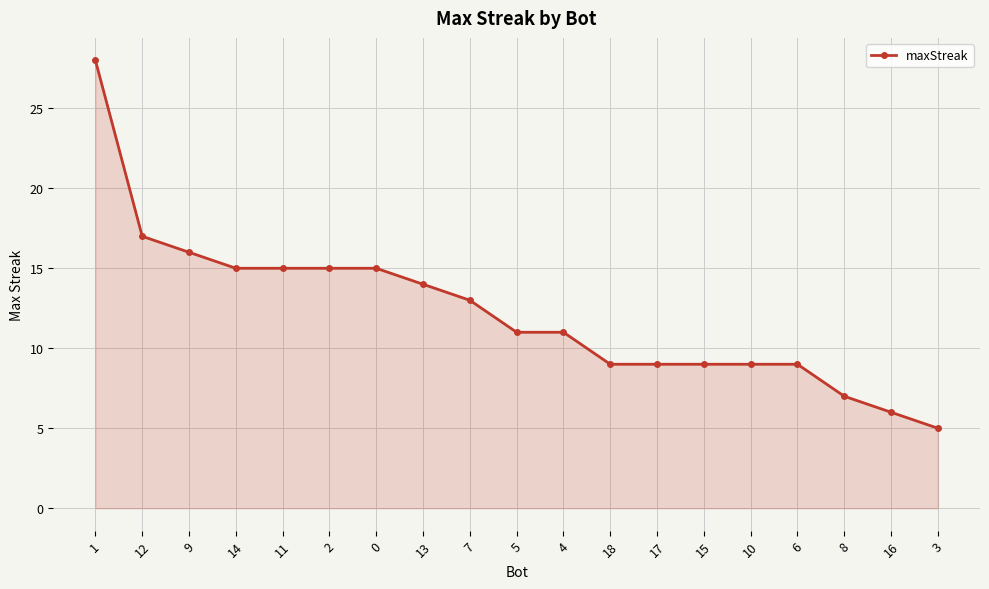

What is the difference between the maximum and minimum values?

23